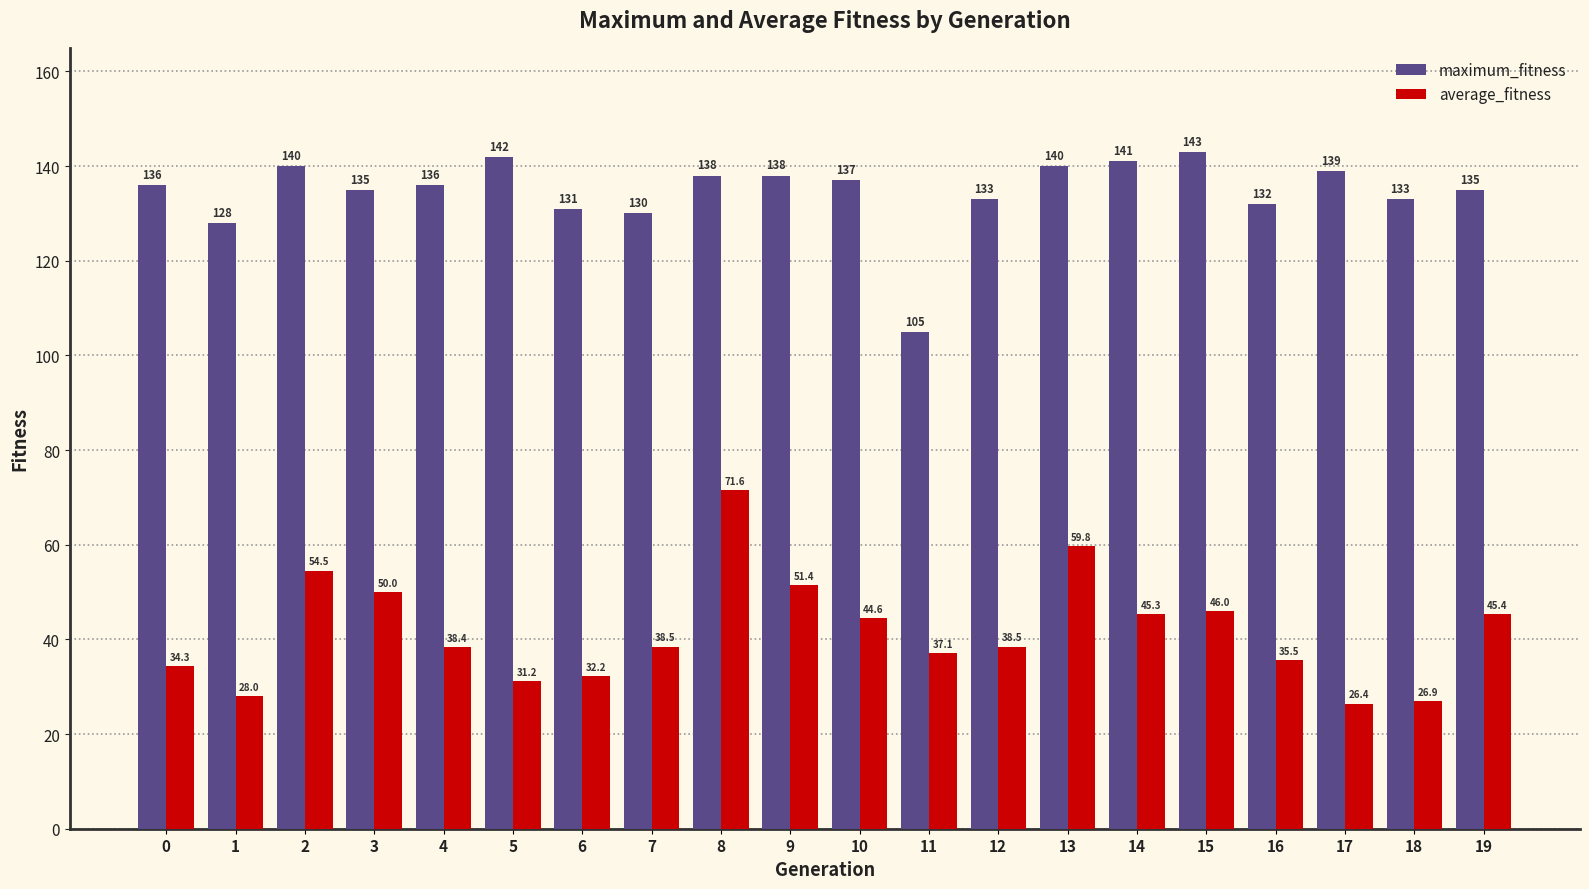

The average_fitness series shows 45.3 at 14. True or false?

True